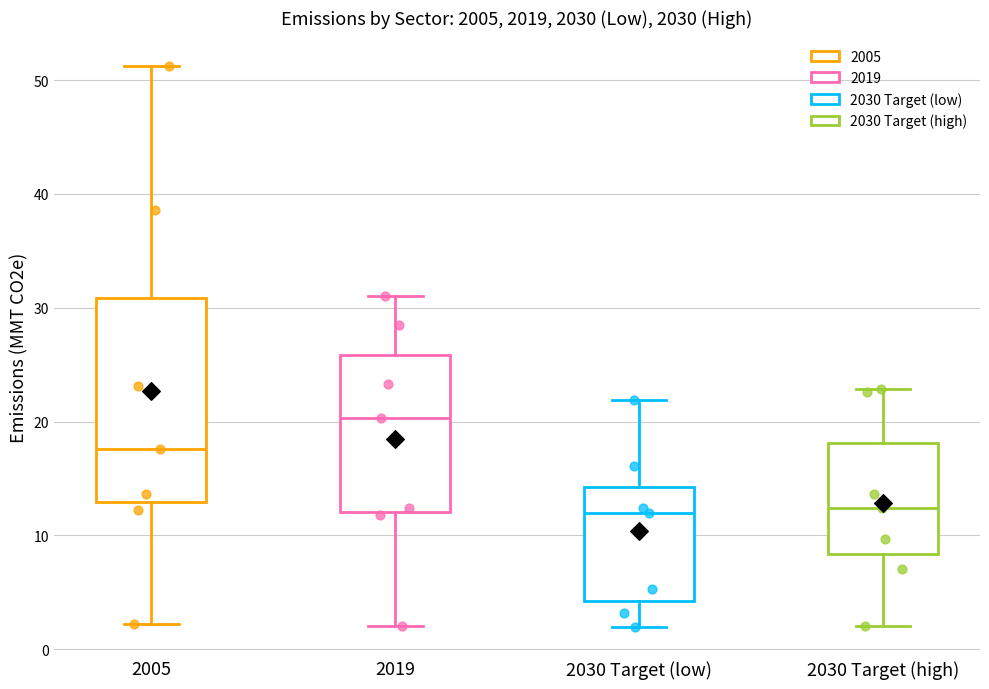

Comparing the boxes themselves (not the whiskers), which one is the tallest?

2005